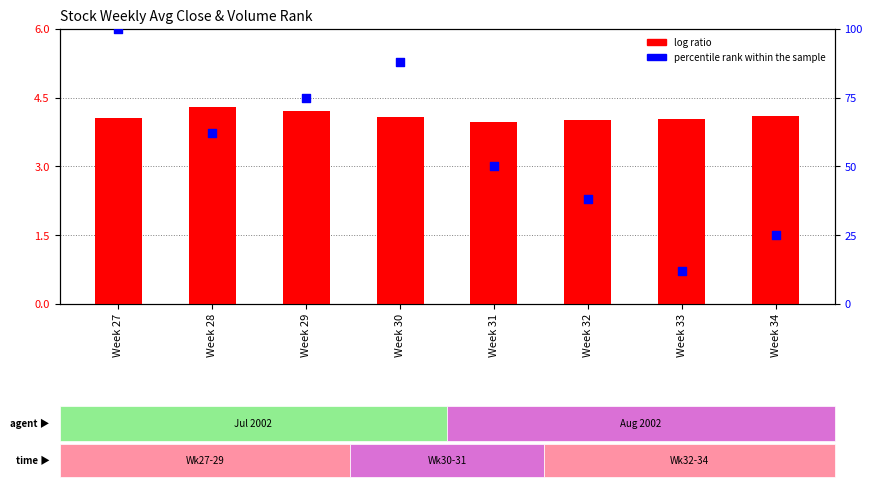

Which series reaches the minimum Y coordinate?

log ratio